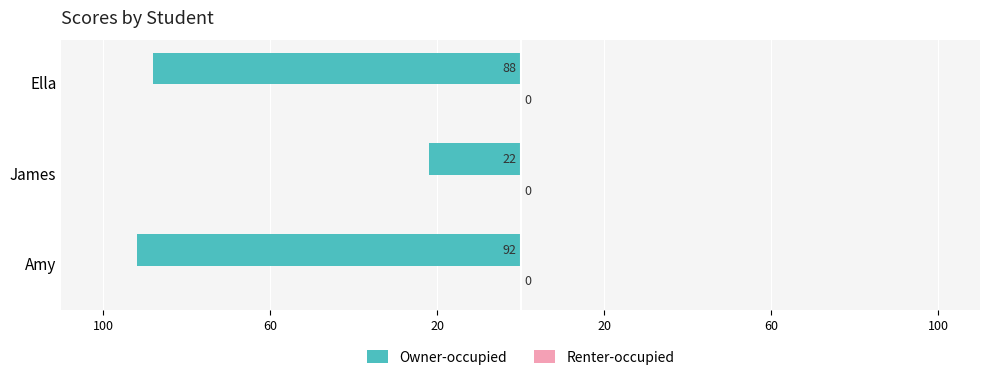

Does the chart contain any negative values?

Yes